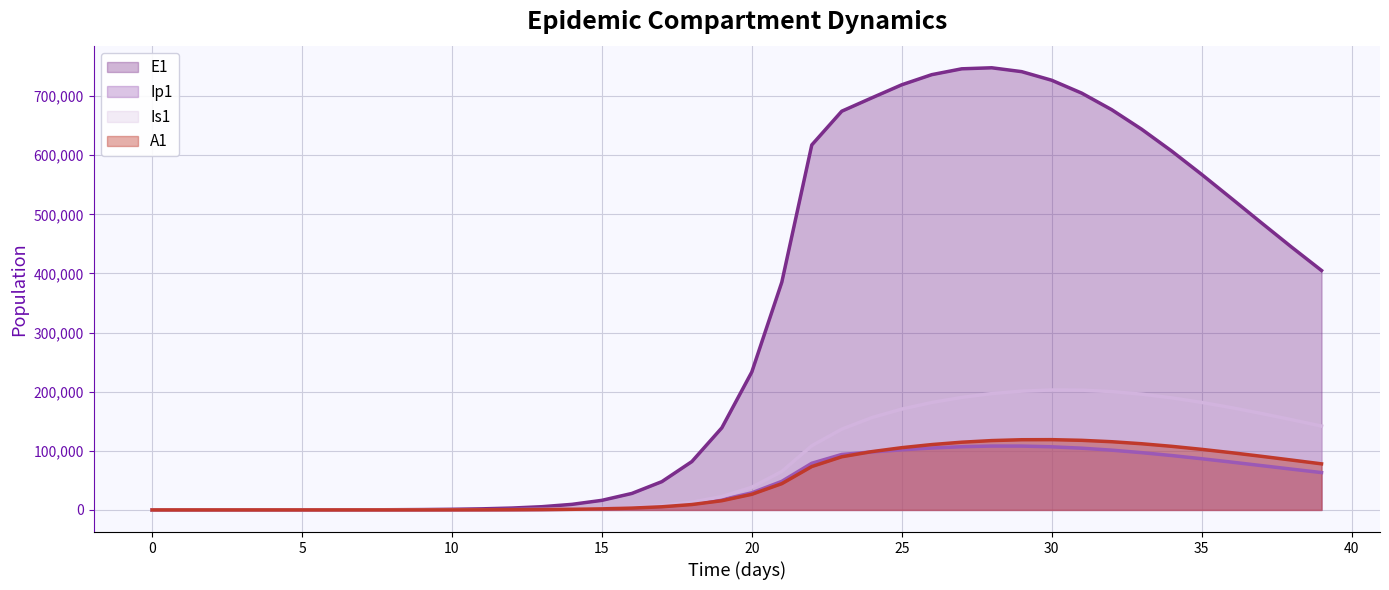

What is the difference between the Ip1 values at 19 and 3?

17108.6